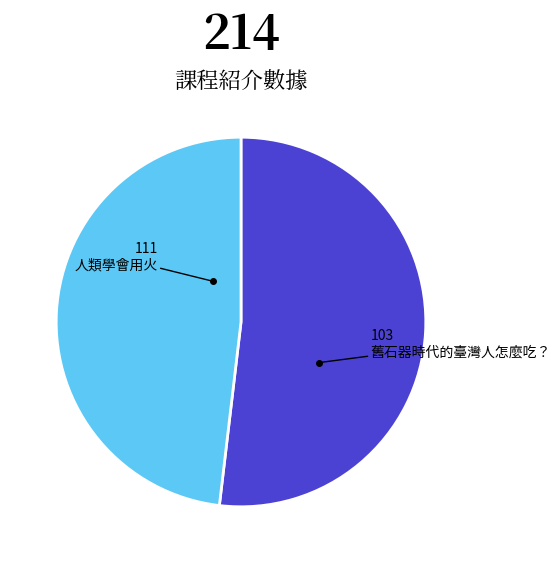

Is the sum of 舊石器時代的臺灣人怎麼吃？ and 人類學會用火 greater than half?

Yes